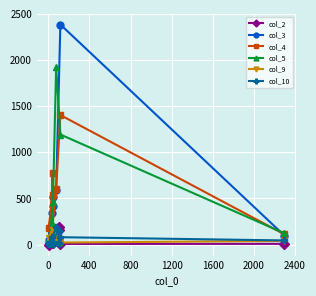

What is the maximum value shown in the chart?

2385